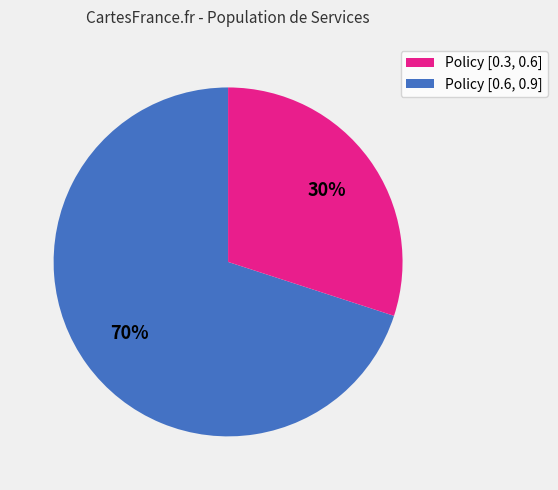

To the nearest percent, what is the difference between the largest and smallest slice percentages?

40%